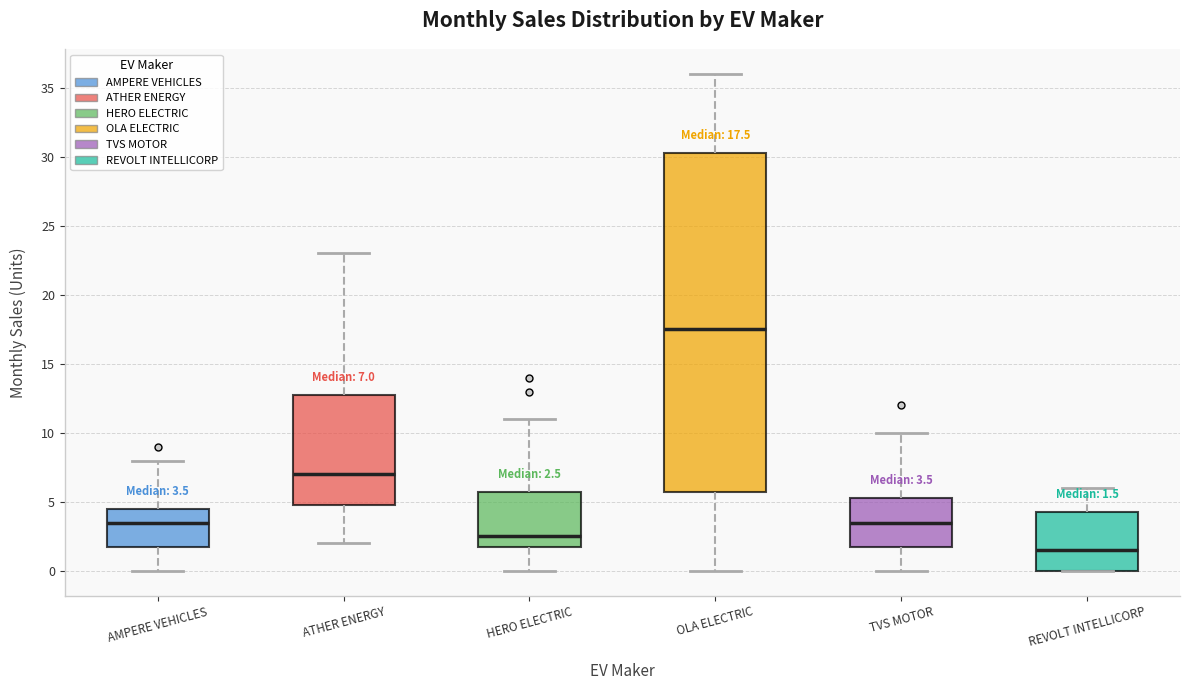

Which box is the tallest, from its lower edge to its upper edge?

OLA ELECTRIC